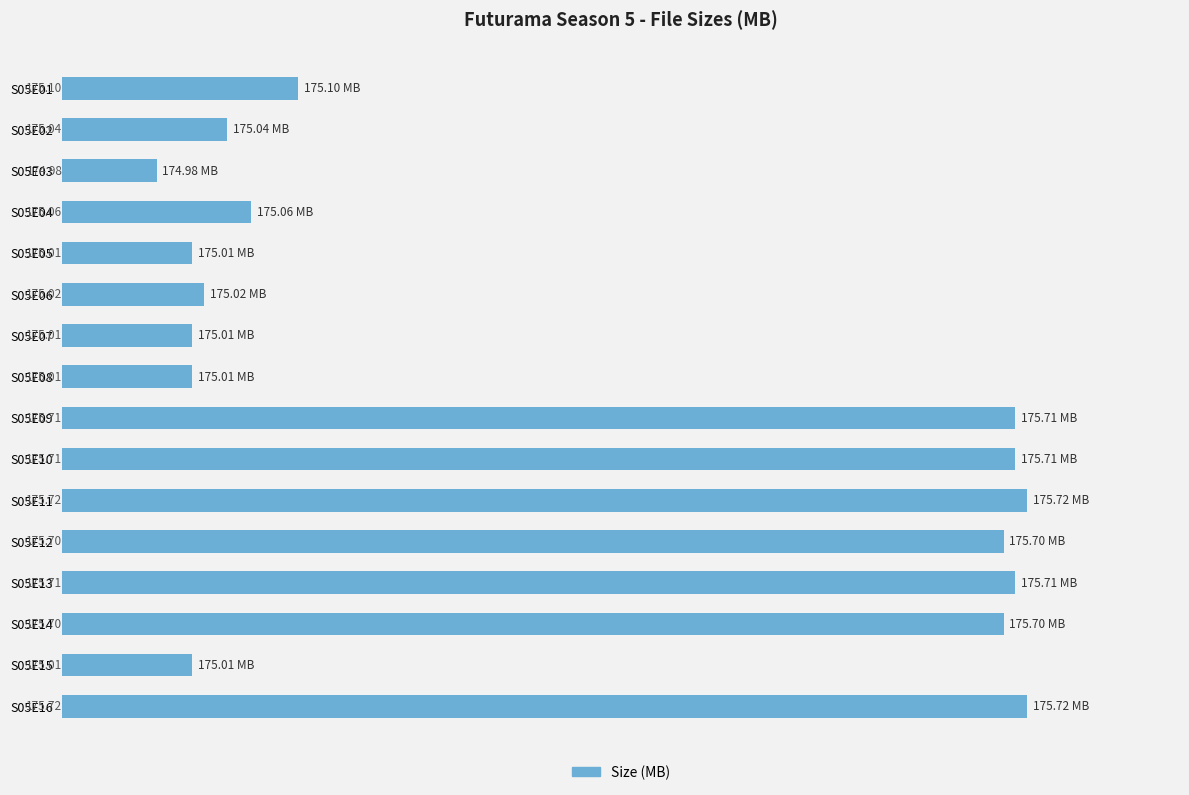

What is the sum of all values?

2805.2